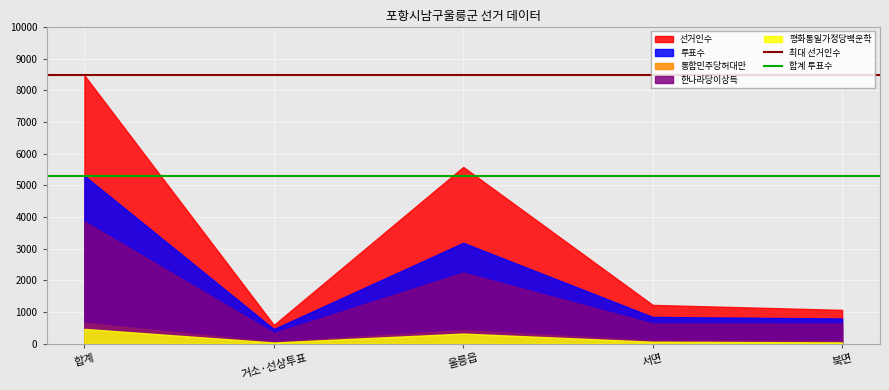

What is the average value of the 합계 투표수 series?

5303